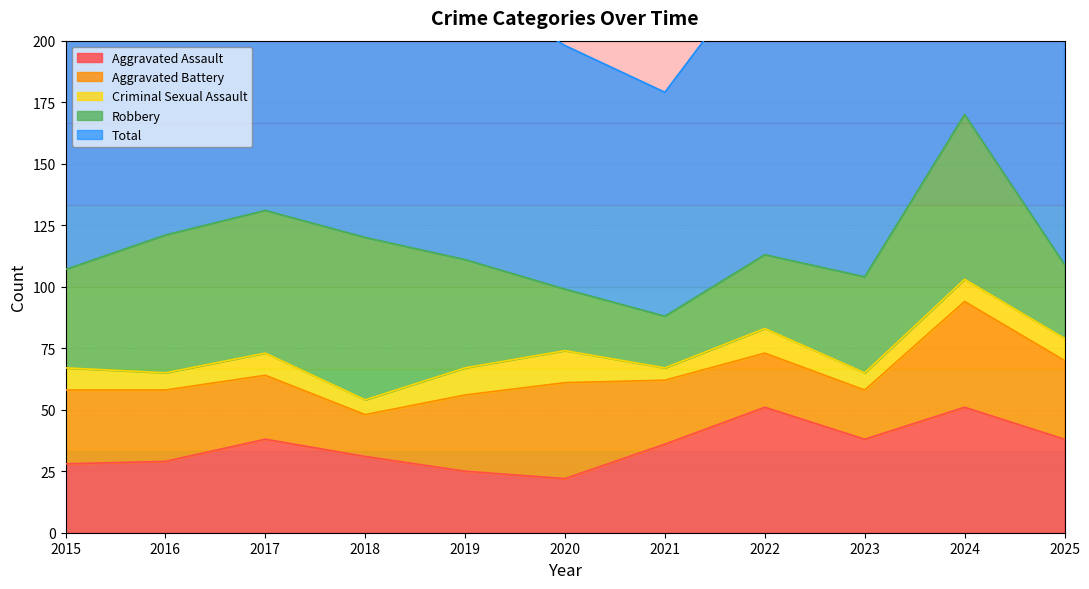

Is it true that Aggravated Assault equals 38 at 2017?

True